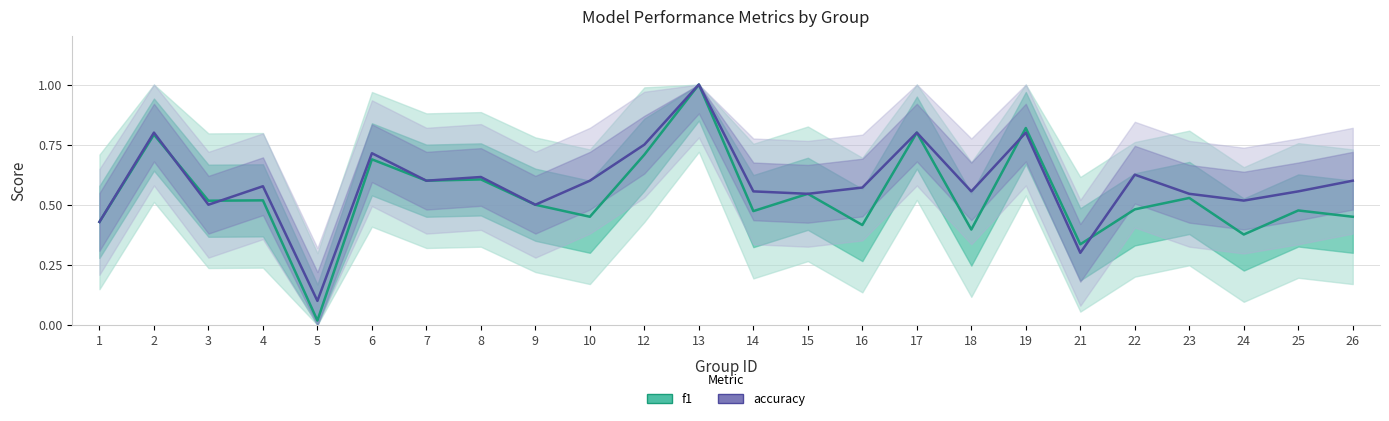

After their last crossing, which series has the higher values: accuracy or f1?

accuracy